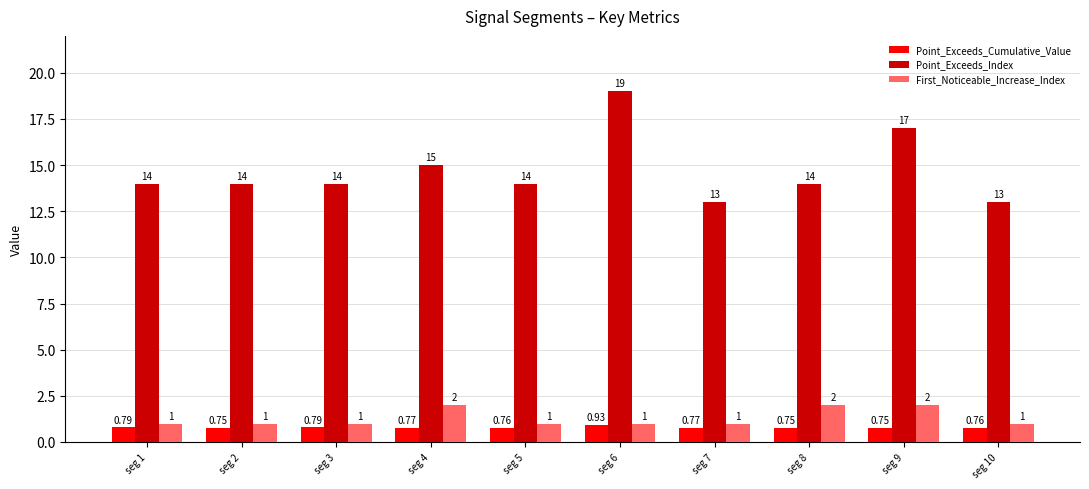

What is the spread (max minus min) of values at seg 1?

13.2